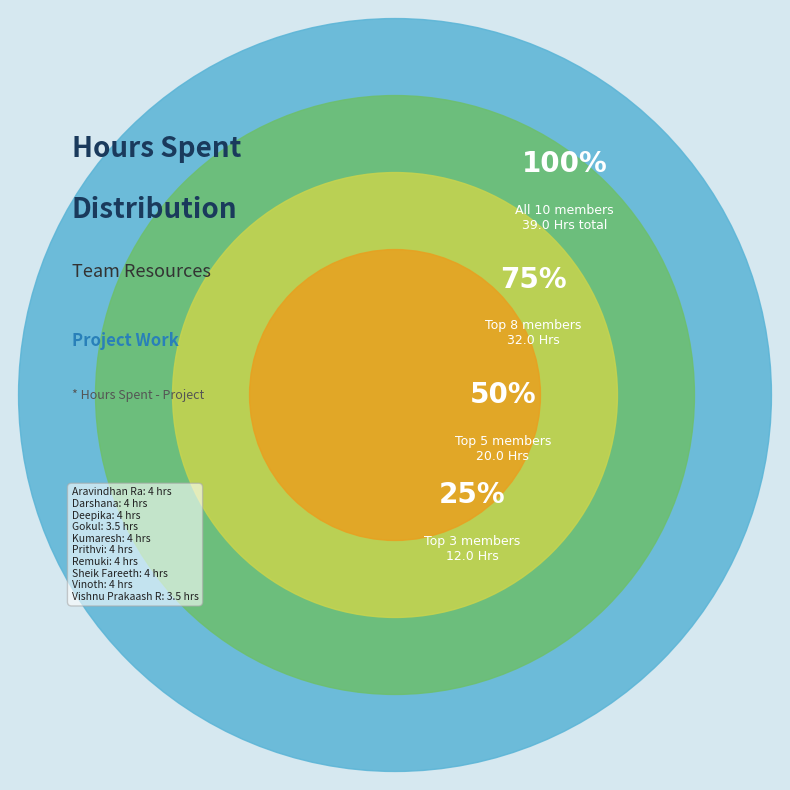

What percentage is NOT represented by Remuki?

89.7%